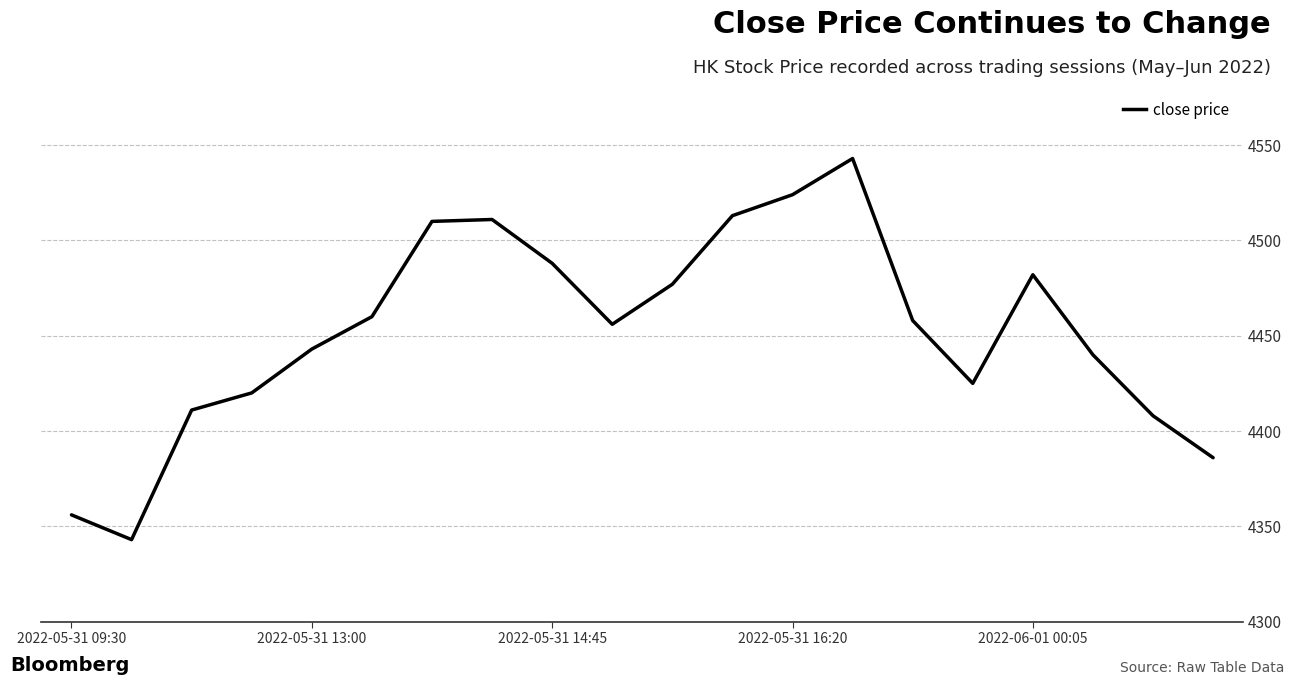

What is the greatest value displayed?

4543